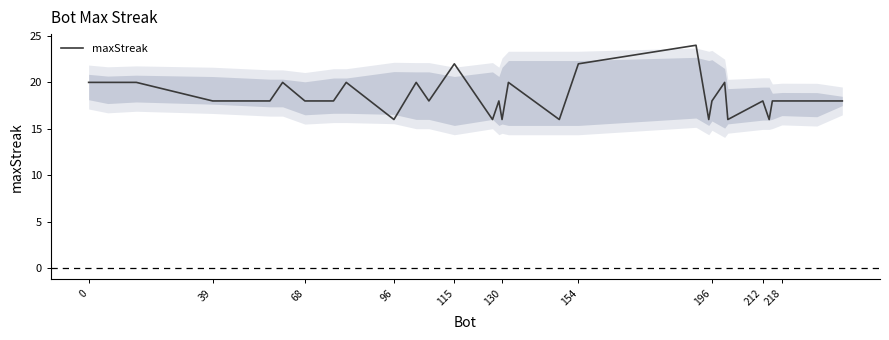

What is the difference between the maximum and minimum values?

8